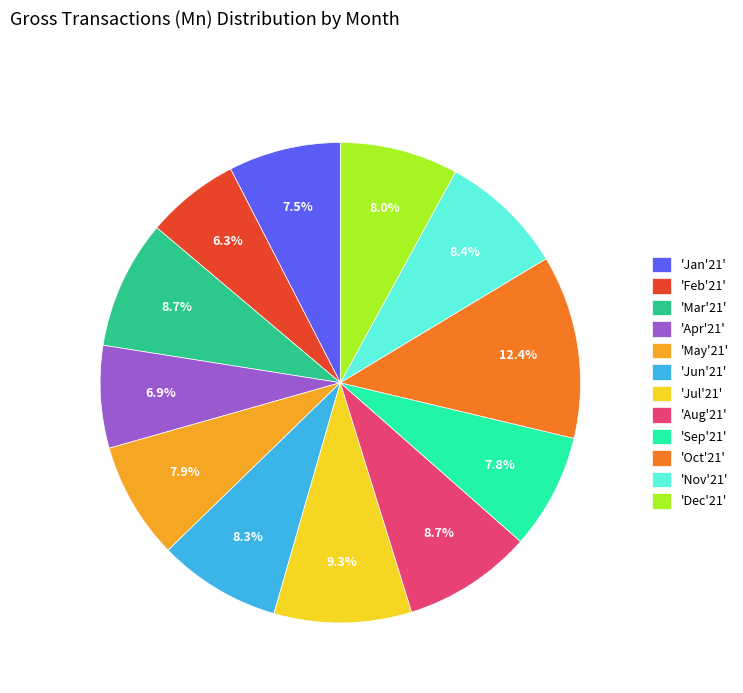

Which category has the smallest portion of the pie?

'Feb'21'